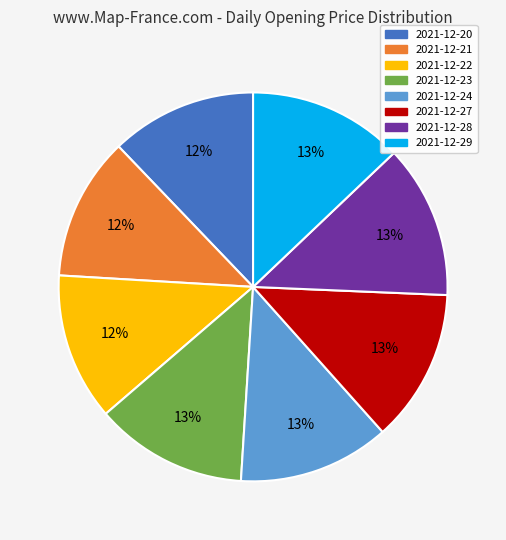

Count the number of slices in the pie.

8